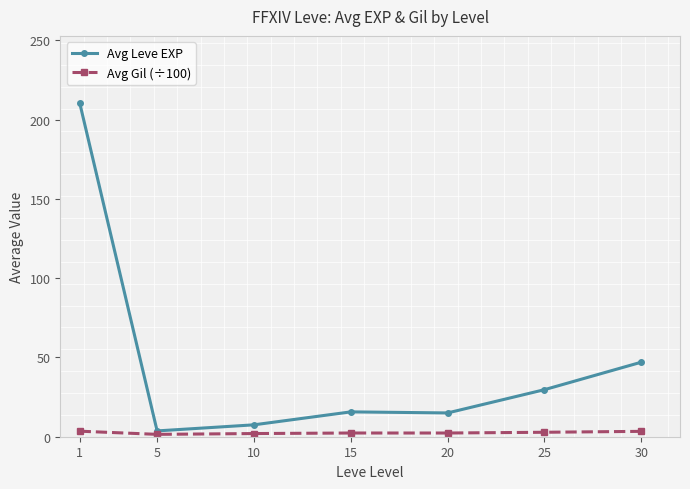

Does the chart have visible grid lines?

No